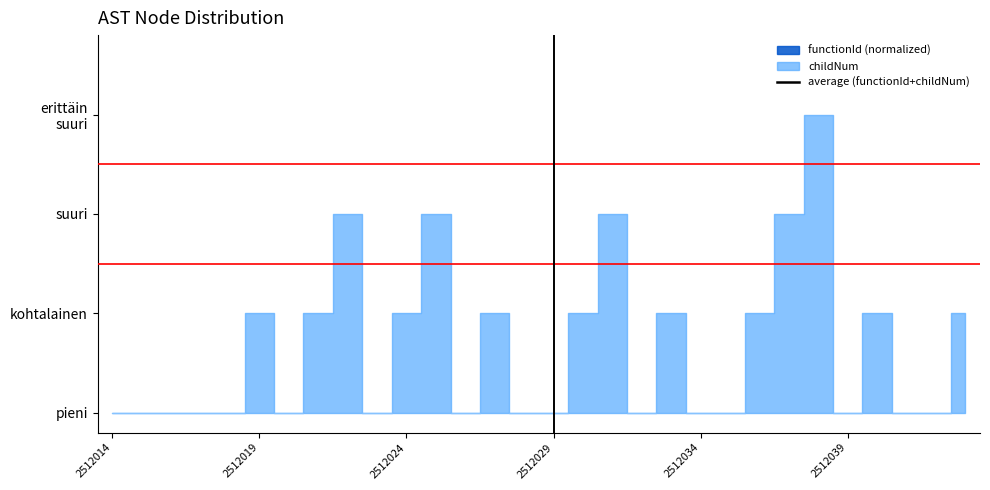

Which has a higher value, 16 or 28?

28